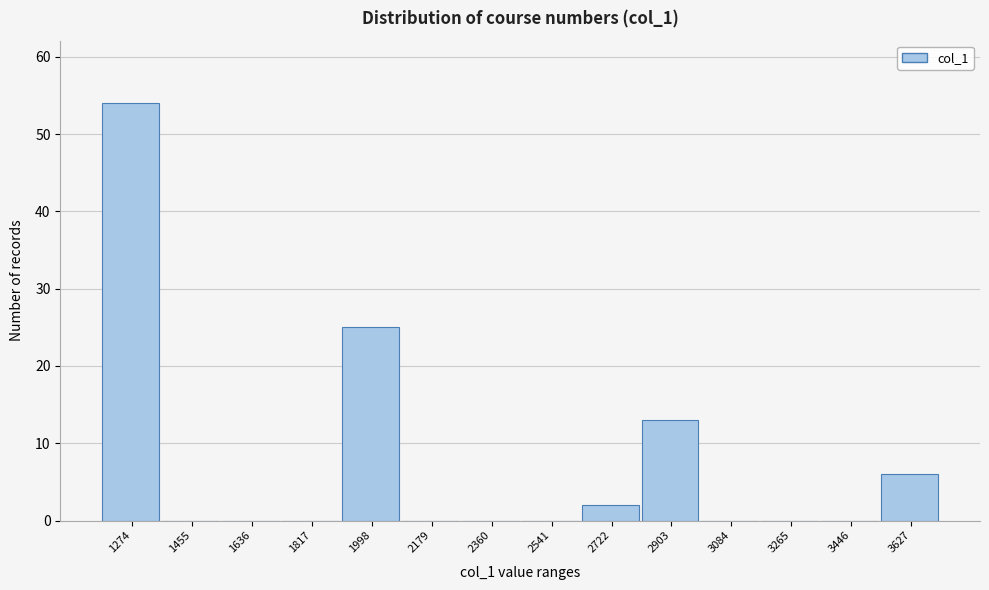

Reading right to left, what are all the values shown in this chart?

3627=6	3446=0	3265=0	3084=0	2903=13	2722=2	2541=0	2360=0	2179=0	1998=25	1817=0	1636=0	1455=0	1274=54